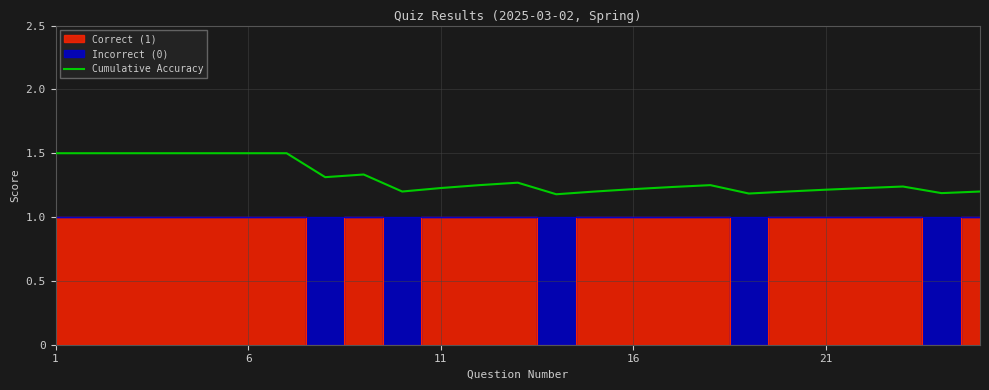

The Cumulative Accuracy series shows 2.1 at 21. True or false?

False